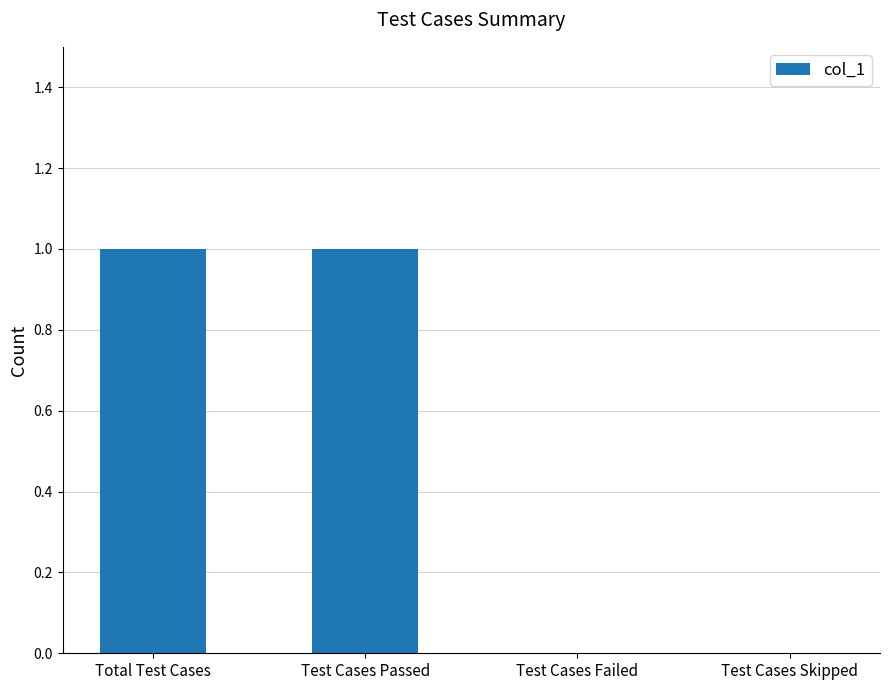

Approximately how many times larger is the value at Test Cases Passed compared to Total Test Cases?

1.0